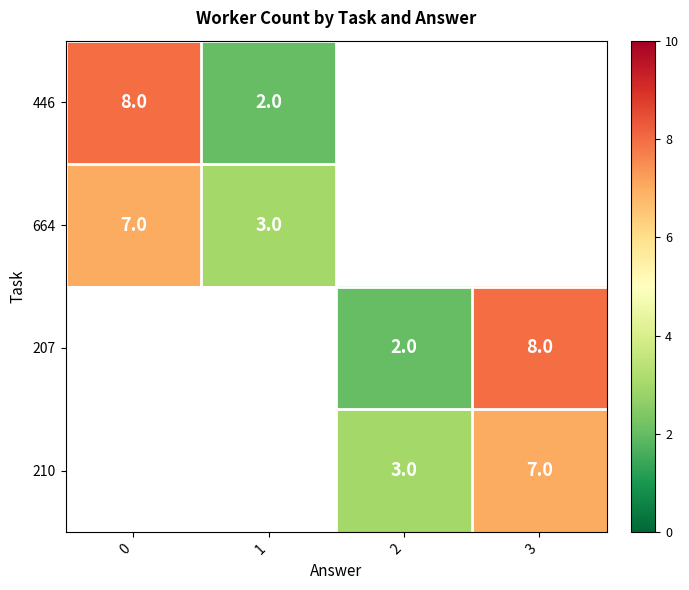

Is the value of 207 at 2 greater than the value of 664 at 0?

No